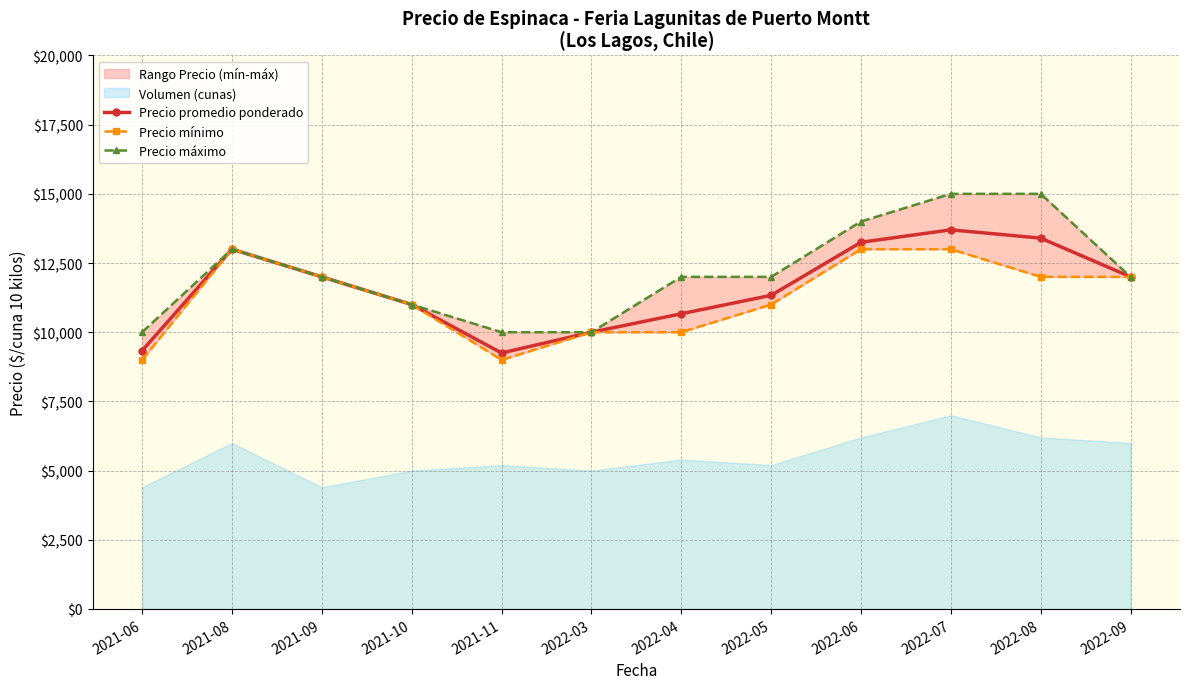

Read the Precio mínimo value at 2022-03, to the nearest 10.

10000